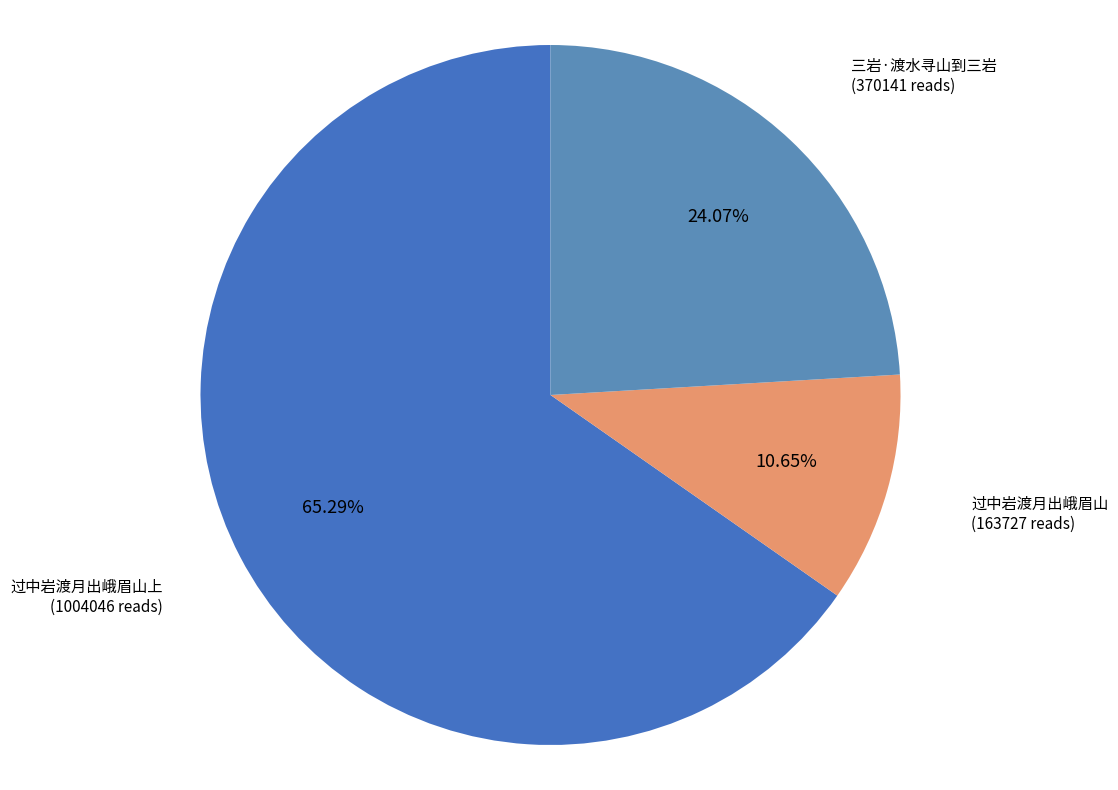

How many slices are in this pie chart?

3